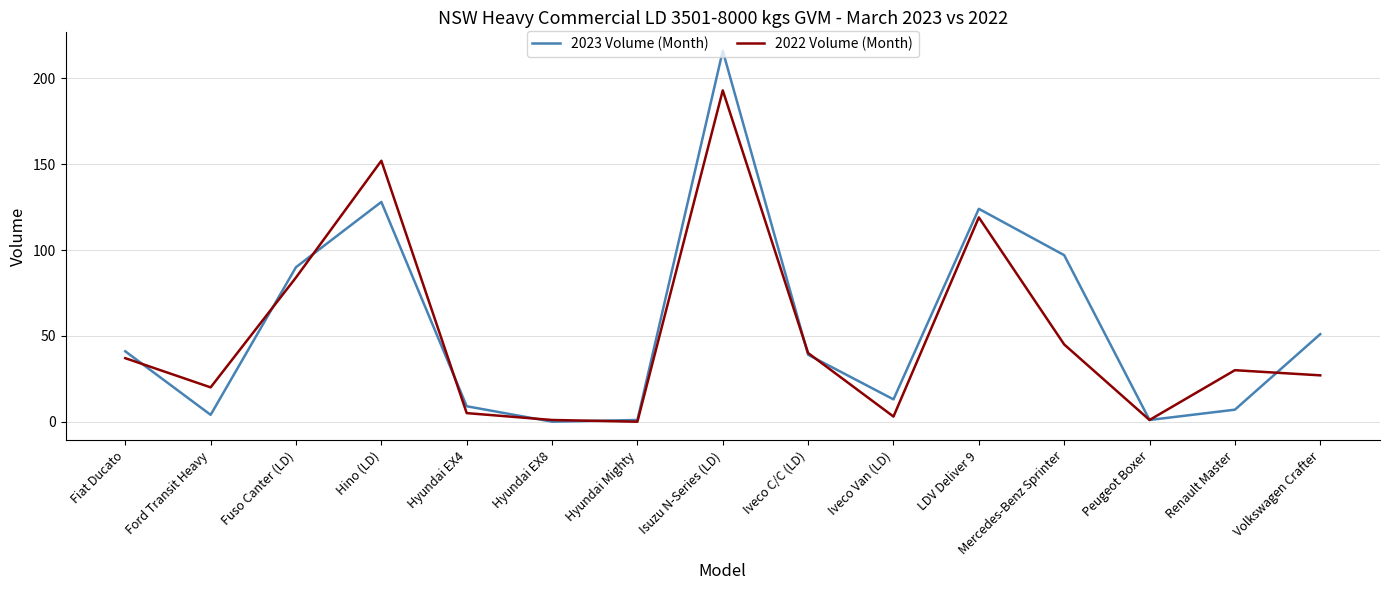

What is the difference between the maximum and minimum values in the 2022 Volume (Month) series?

193